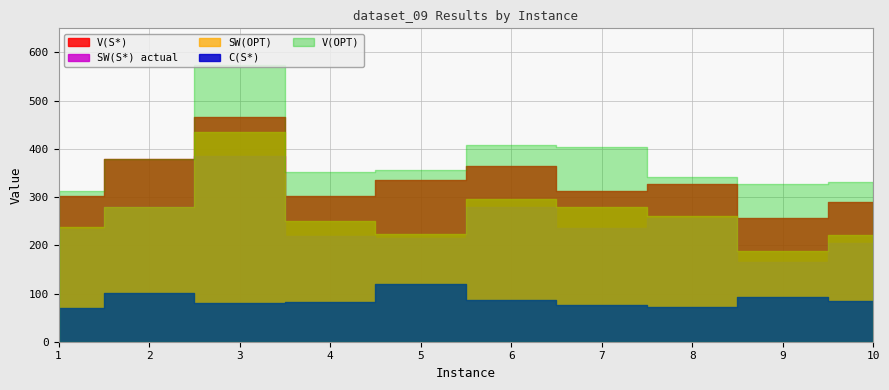

At how many categories does at least one series exceed 434?

1